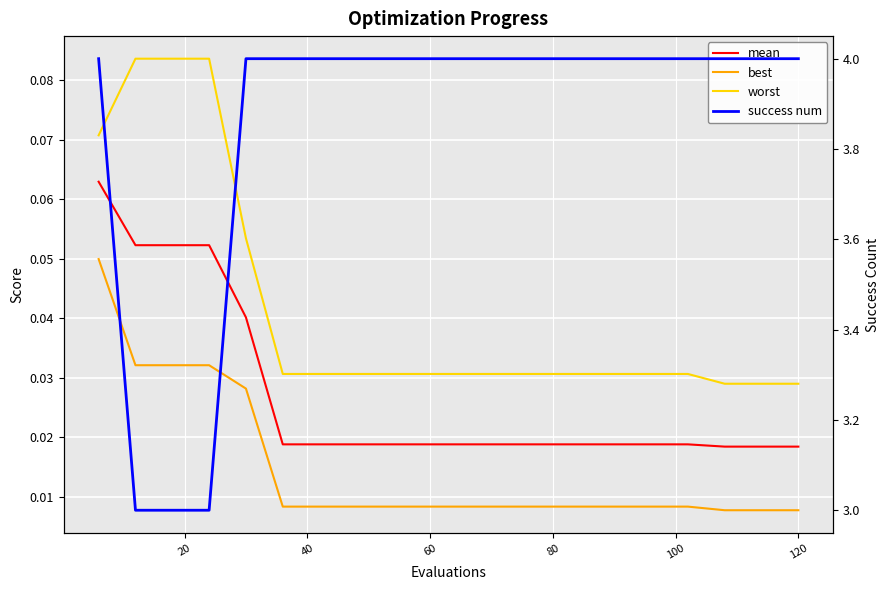

What is the difference between the maximum and minimum values in the success num series?

1.0